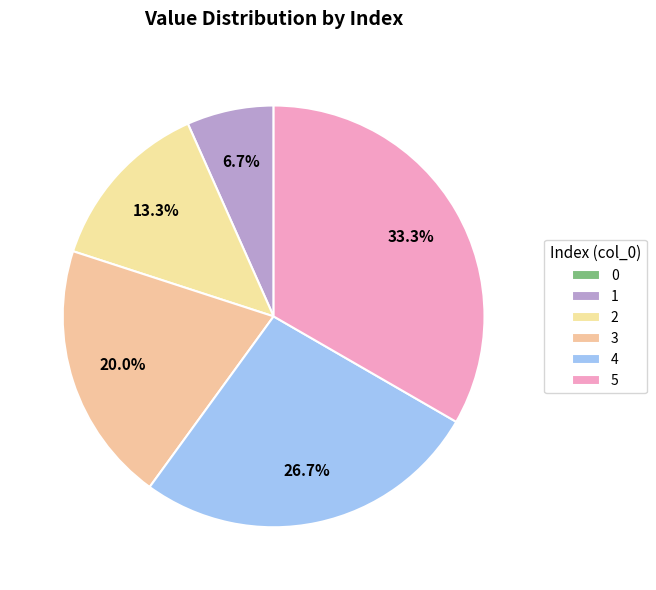

Which slice is the largest?

5